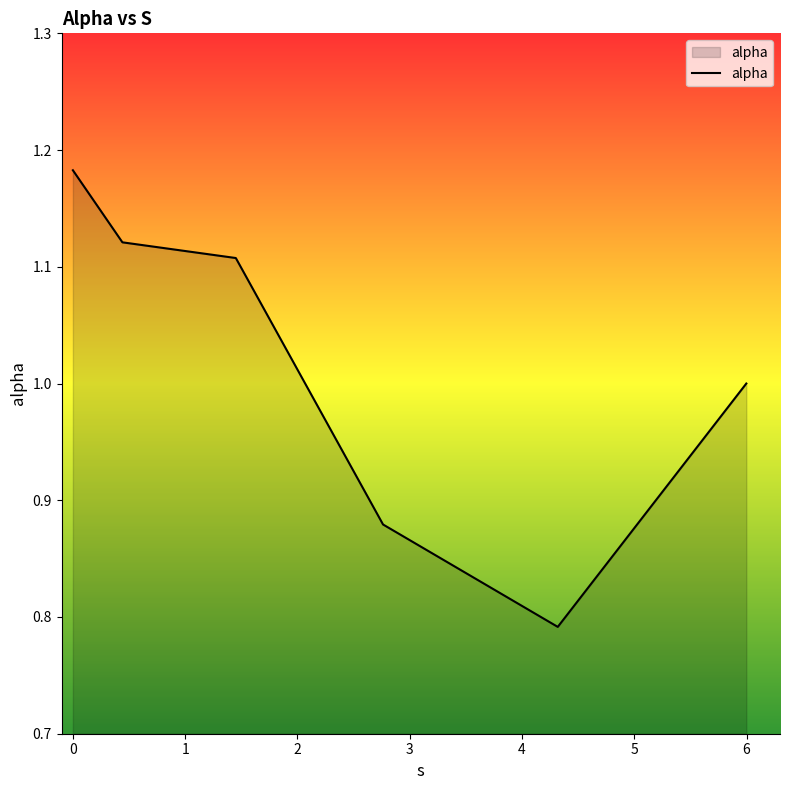

True or false: there are more than 0 points higher than both neighbors.

False